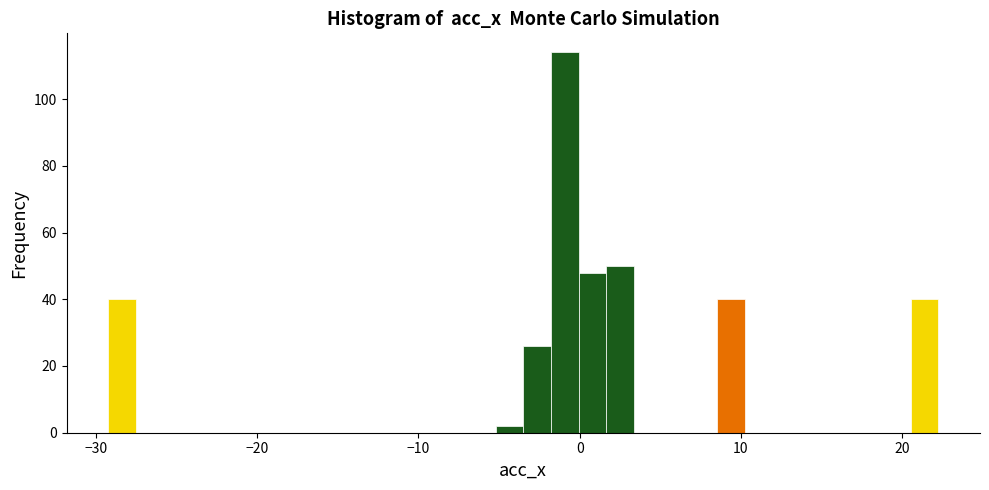

Read against the x-axis, roughly where is the centre of the tallest bar?

-1